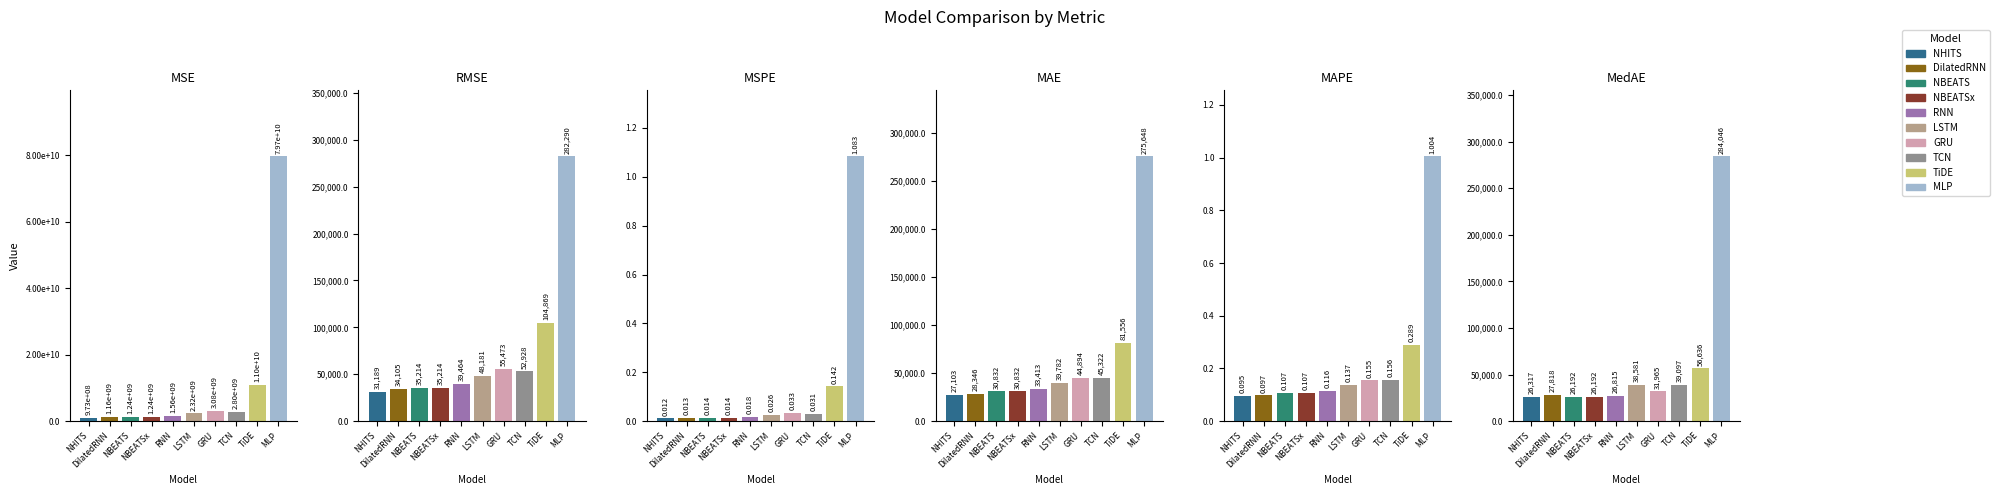

What is the approximate value of MSE at RNN?

1557415226.1